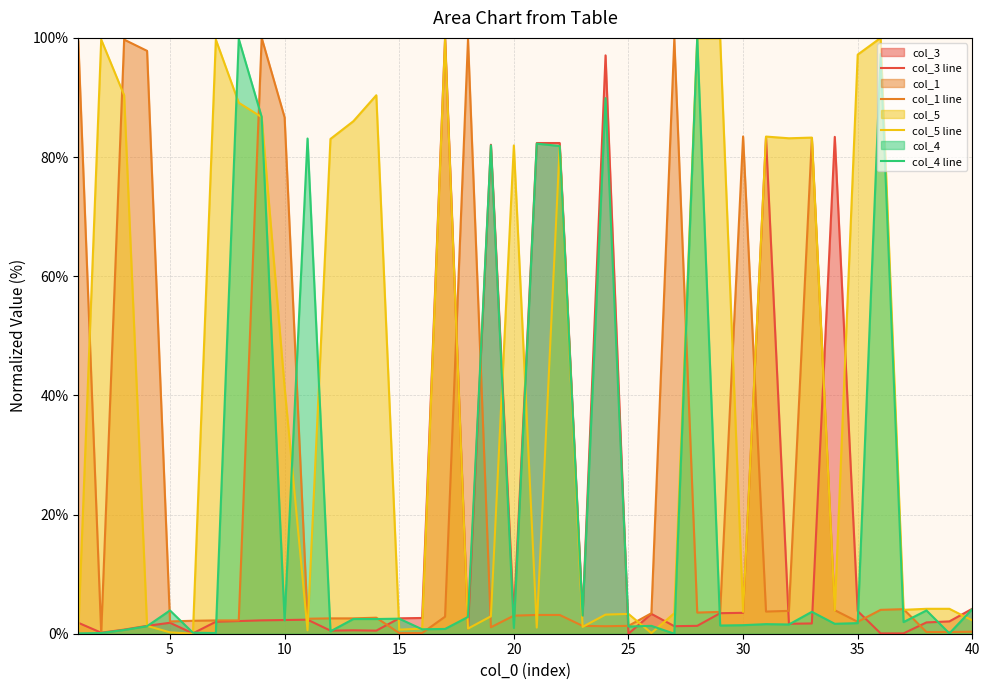

What is the highest value of the col_3 line series?

100.0